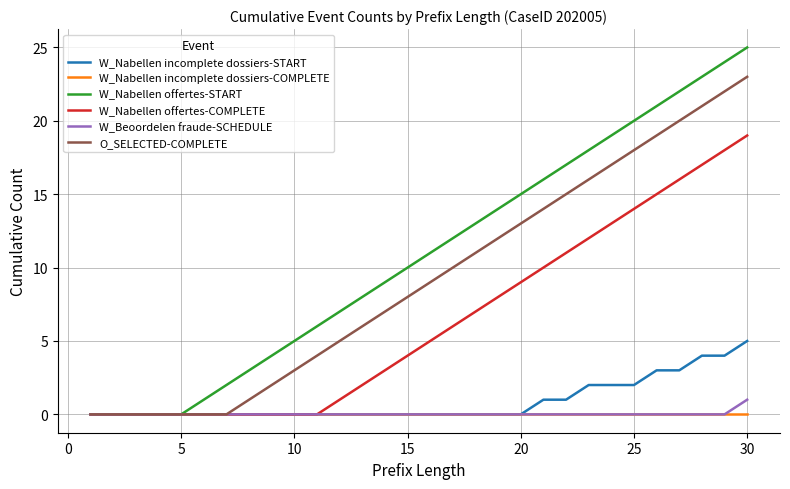

Which series has the widest spread of values?

W_Nabellen offertes-START